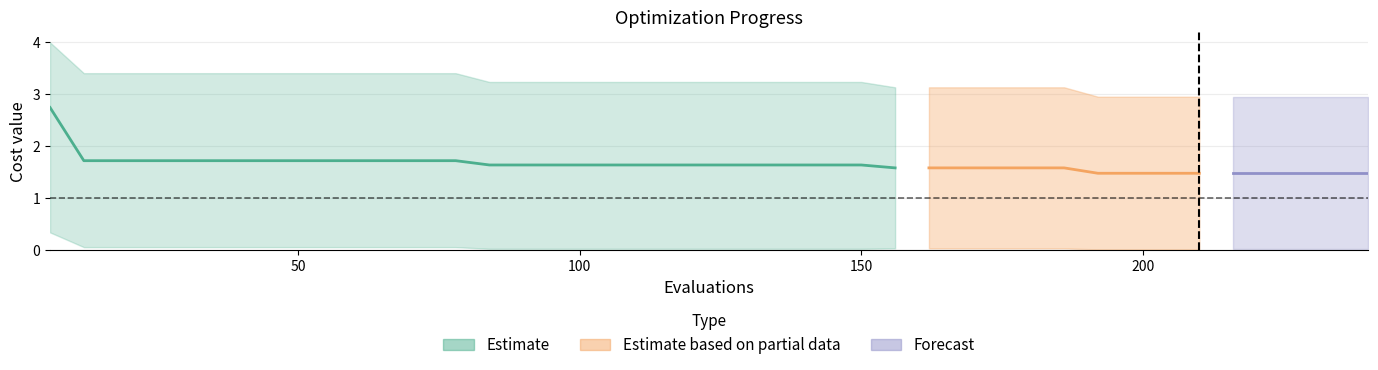

Reading left to right, list all the values displayed in this chart.

mean: 2.7	1.7	1.7	1.7	1.7	1.7	1.7	1.7	1.7	1.7	1.7	1.7	1.7	1.6	1.6	1.6	1.6	1.6	1.6	1.6	1.6	1.6	1.6	1.6	1.6	1.6	1.6	1.6	1.6	1.6	1.6	1.5	1.5	1.5	1.5	1.5	1.5	1.5	1.5	1.5
best: 0.3	0.1	0.1	0.1	0.1	0.1	0.1	0.1	0.1	0.1	0.1	0.1	0.1	0.0	0.0	0.0	0.0	0.0	0.0	0.0	0.0	0.0	0.0	0.0	0.0	0.0	0.0	0.0	0.0	0.0	0.0	0.0	0.0	0.0	0.0	0.0	0.0	0.0	0.0	0.0
worst: 4.0	3.4	3.4	3.4	3.4	3.4	3.4	3.4	3.4	3.4	3.4	3.4	3.4	3.2	3.2	3.2	3.2	3.2	3.2	3.2	3.2	3.2	3.2	3.2	3.2	3.1	3.1	3.1	3.1	3.1	3.1	3.0	3.0	3.0	3.0	3.0	3.0	3.0	3.0	3.0